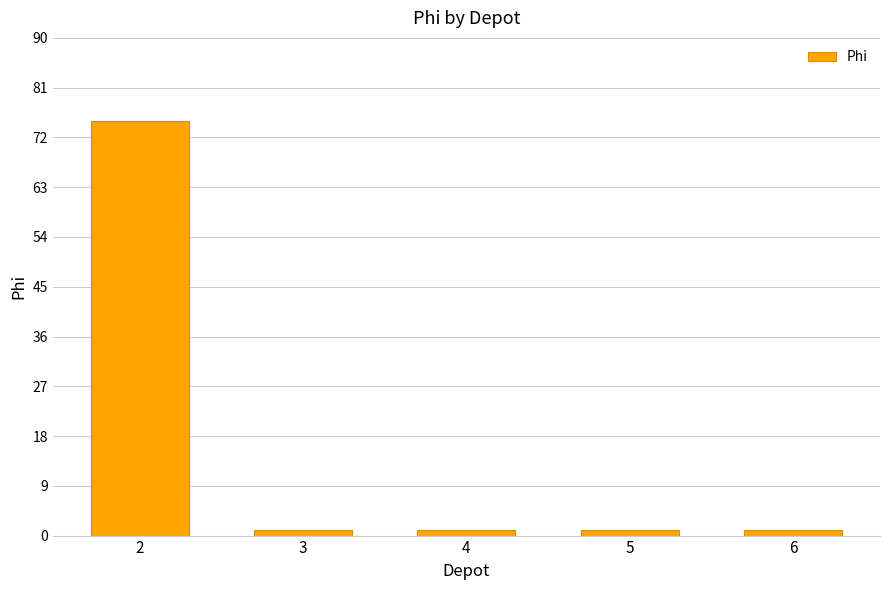

The value at 2 is 127. True or false?

False